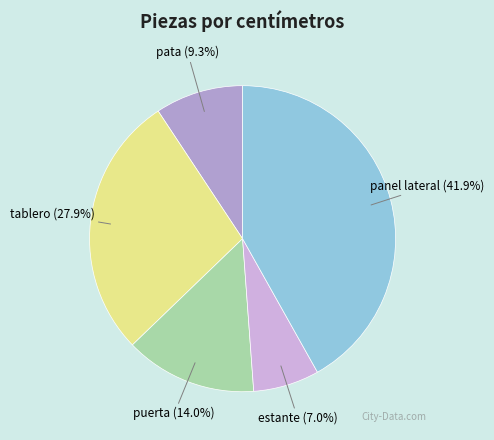

What is the largest slice in the pie chart?

panel lateral